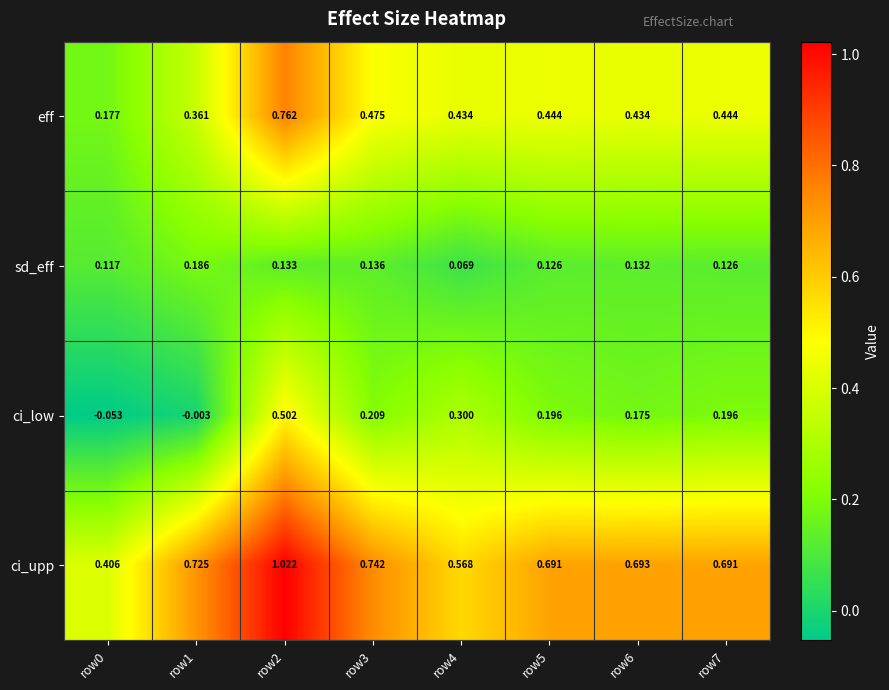

Count the number of data series in this chart.

4